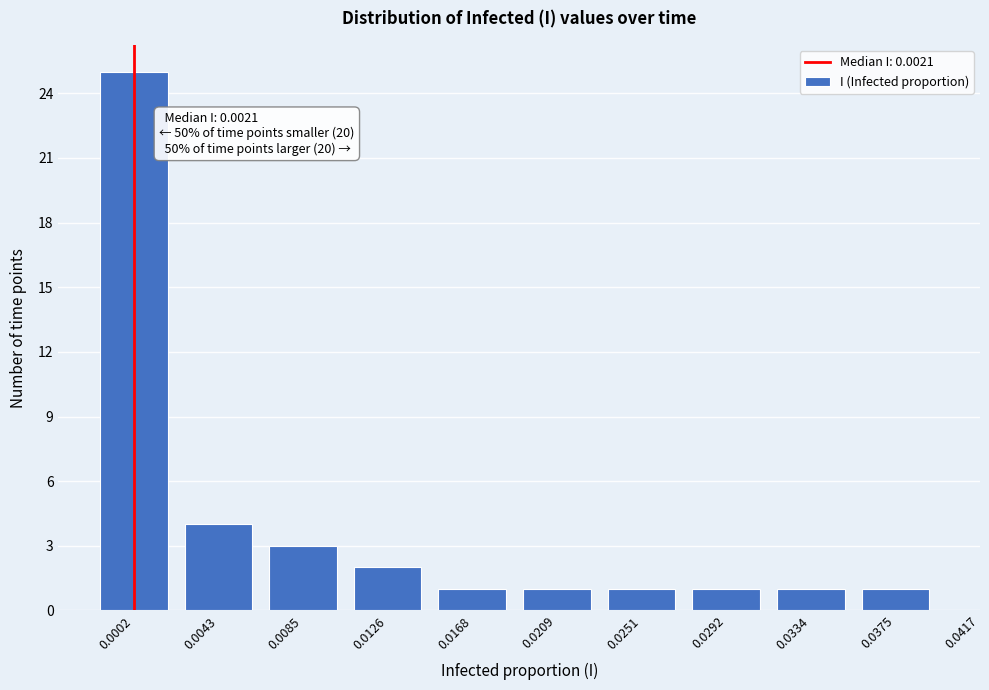

Reading right to left, list all the values displayed in this chart.

1	1	1	1	1	1	2	3	4	25